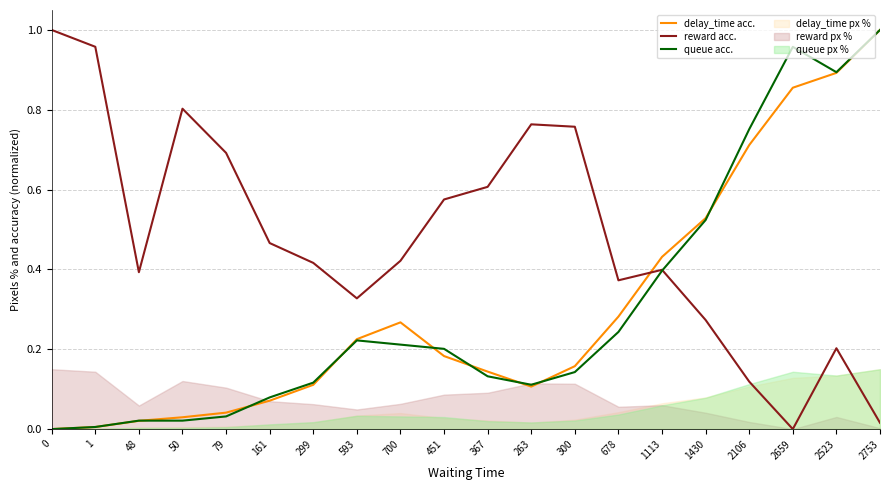

Reading right to left, transcribe all the data shown in this chart.

delay_time acc.: 2753=1.0	2523=0.9	2659=0.9	2106=0.7	1430=0.5	1113=0.4	678=0.3	300=0.2	263=0.1	367=0.1	451=0.2	700=0.3	593=0.2	299=0.1	161=0.1	79=0.0	50=0.0	48=0.0	1=0.0	0=0.0
reward acc.: 2753=0.0	2523=0.2	2659=0.0	2106=0.1	1430=0.3	1113=0.4	678=0.4	300=0.8	263=0.8	367=0.6	451=0.6	700=0.4	593=0.3	299=0.4	161=0.5	79=0.7	50=0.8	48=0.4	1=1.0	0=1.0
queue acc.: 2753=1.0	2523=0.9	2659=1.0	2106=0.8	1430=0.5	1113=0.4	678=0.2	300=0.1	263=0.1	367=0.1	451=0.2	700=0.2	593=0.2	299=0.1	161=0.1	79=0.0	50=0.0	48=0.0	1=0.0	0=0.0